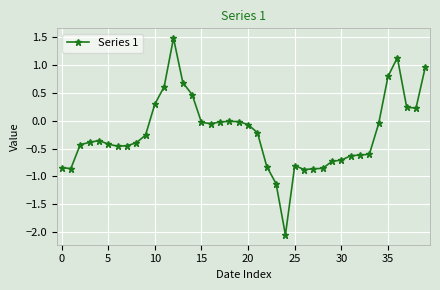

True or false: the data has more than 2 interior local peaks.

True